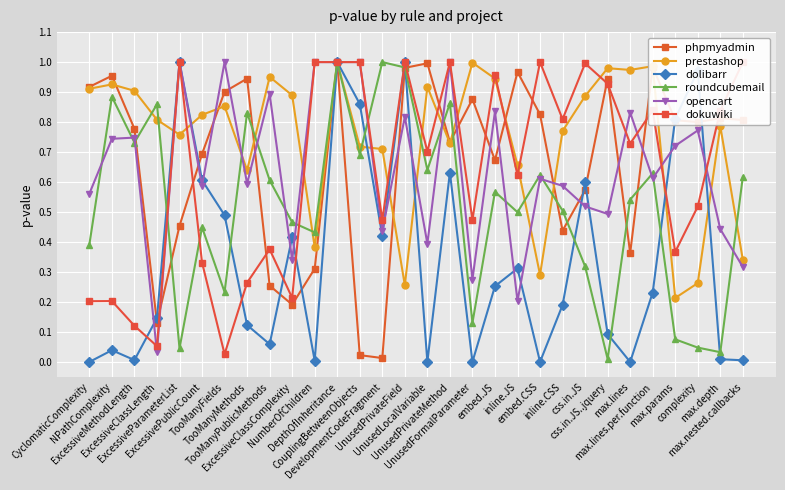

Which category has the lowest value in the phpmyadmin series?

DevelopmentCodeFragment